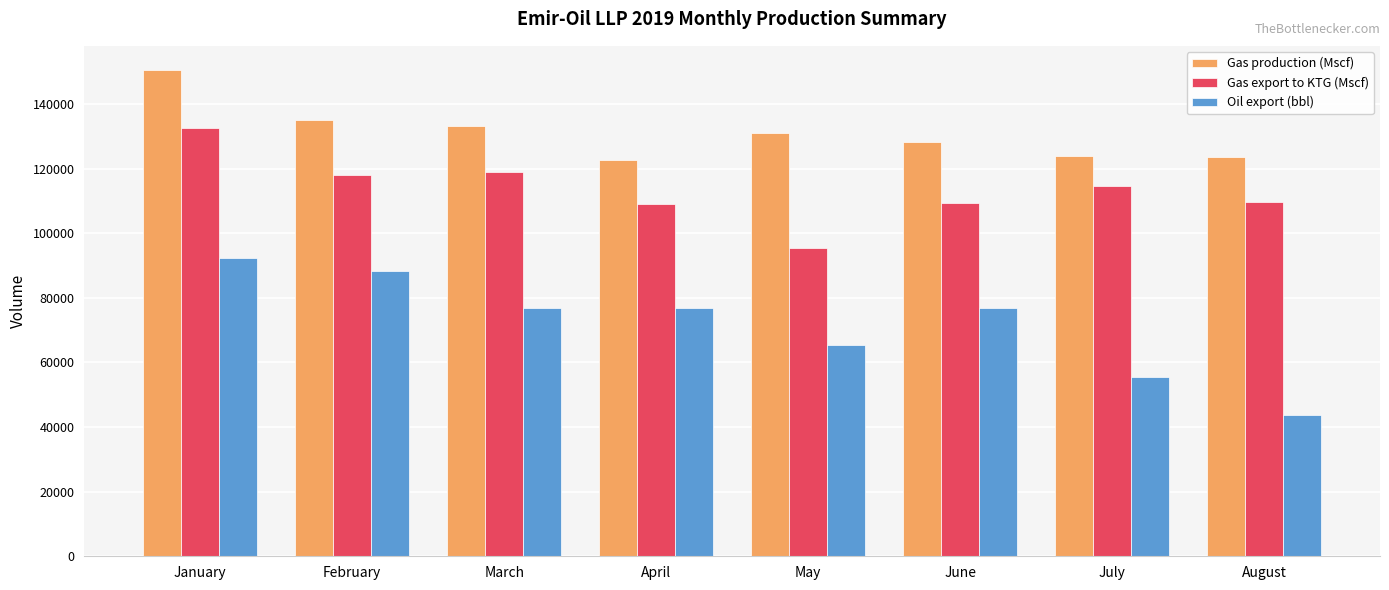

The value of Gas production (Mscf) at August is 56806.3. True or false?

False